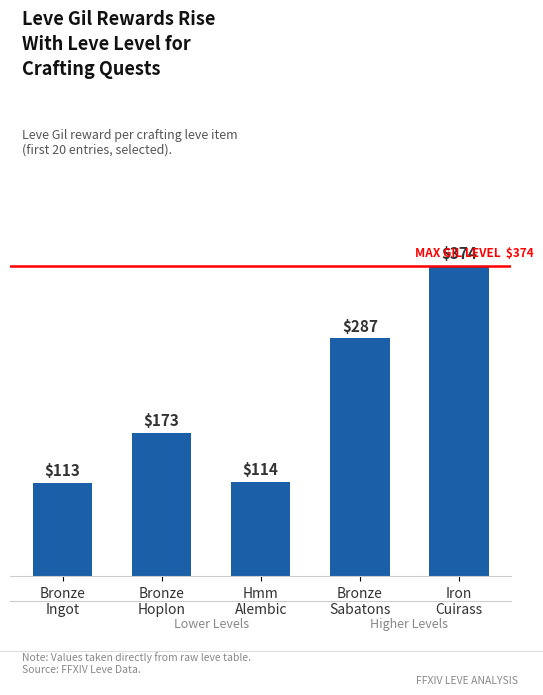

Reading left to right, transcribe all the data shown in this chart.

113	173	114	287	374